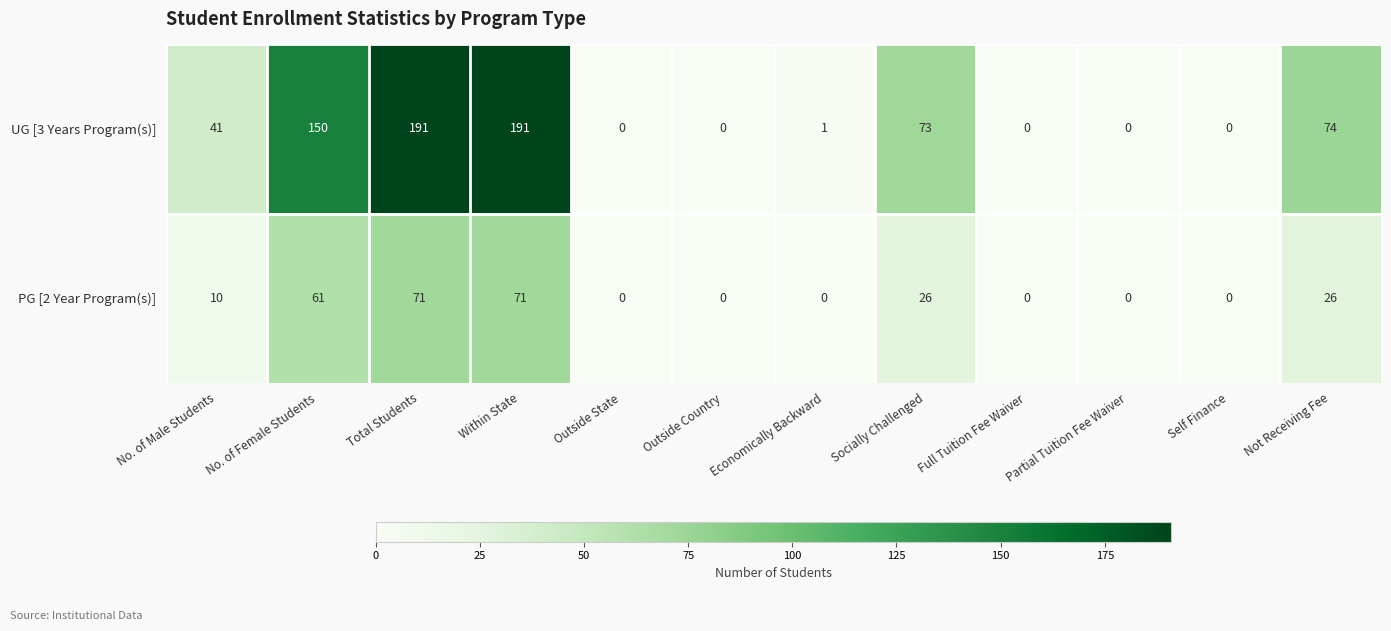

List the series in order of their peak value, lowest first.

PG [2 Year Program(s)], UG [3 Years Program(s)]